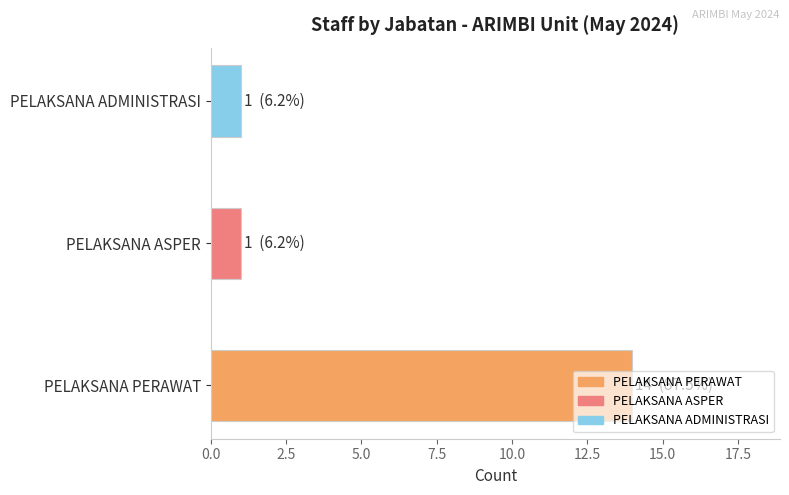

True or false: the data shows 1 at PELAKSANA ADMINISTRASI.

True